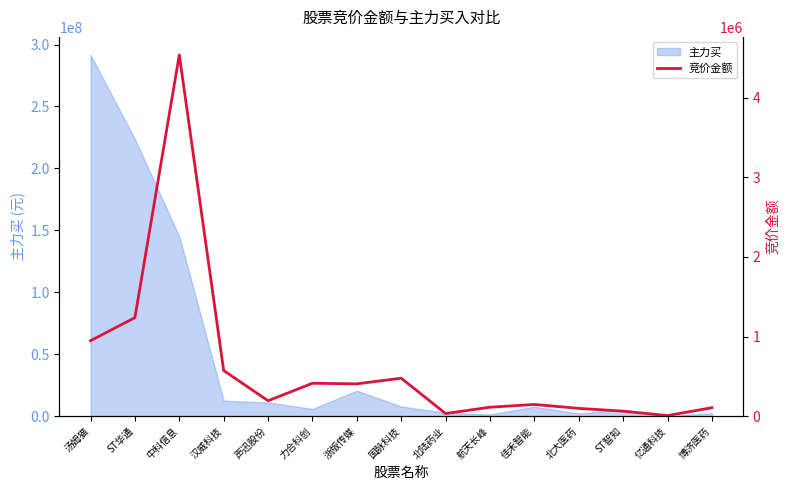

How many values exceed 192481?

7